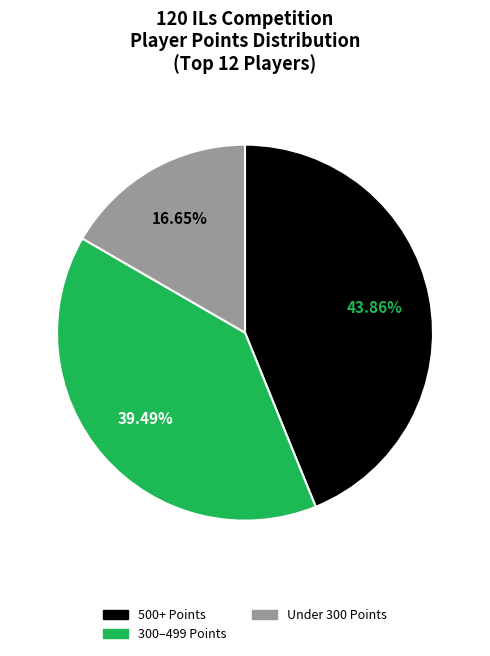

To the nearest percent, what is the difference between the largest and smallest slice percentages?

27%